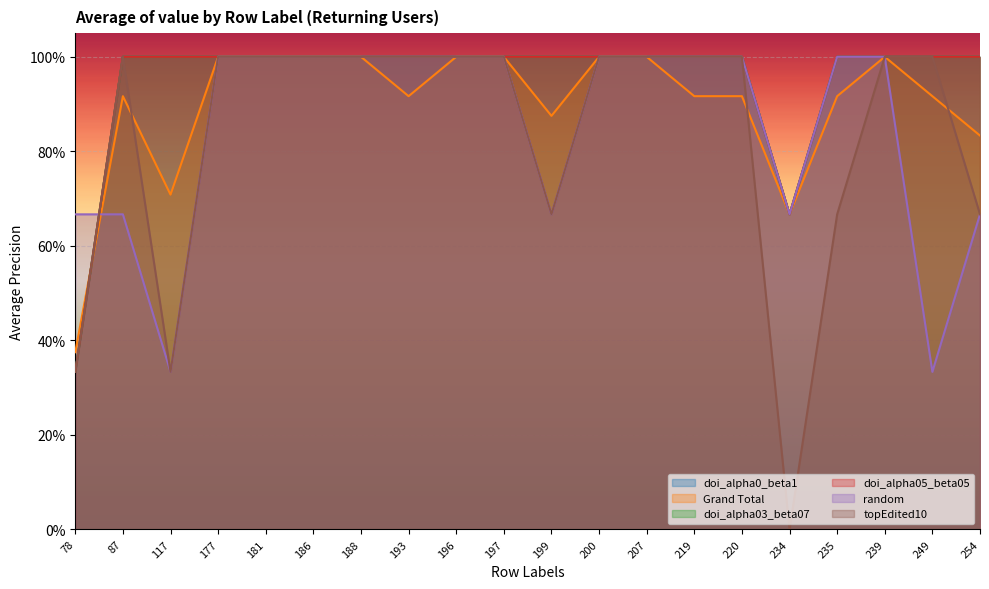

At which category is the sum across all series the highest?

177